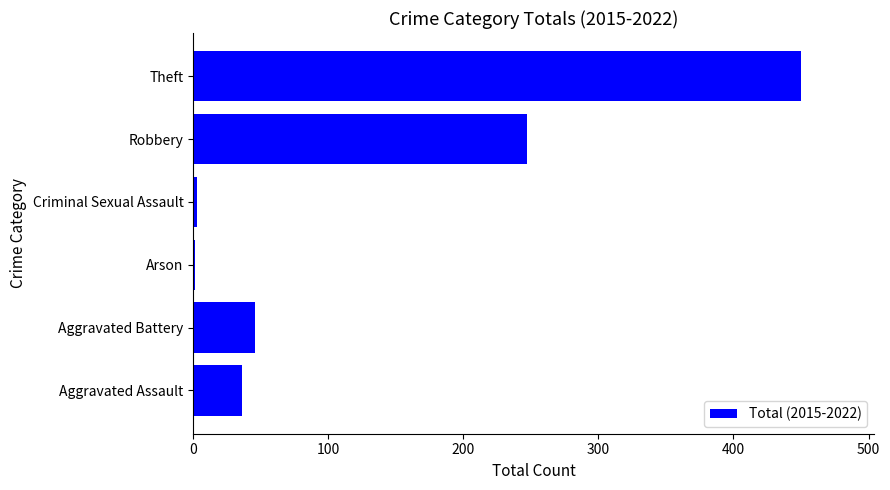

At which label is the value closest to 225?

Robbery